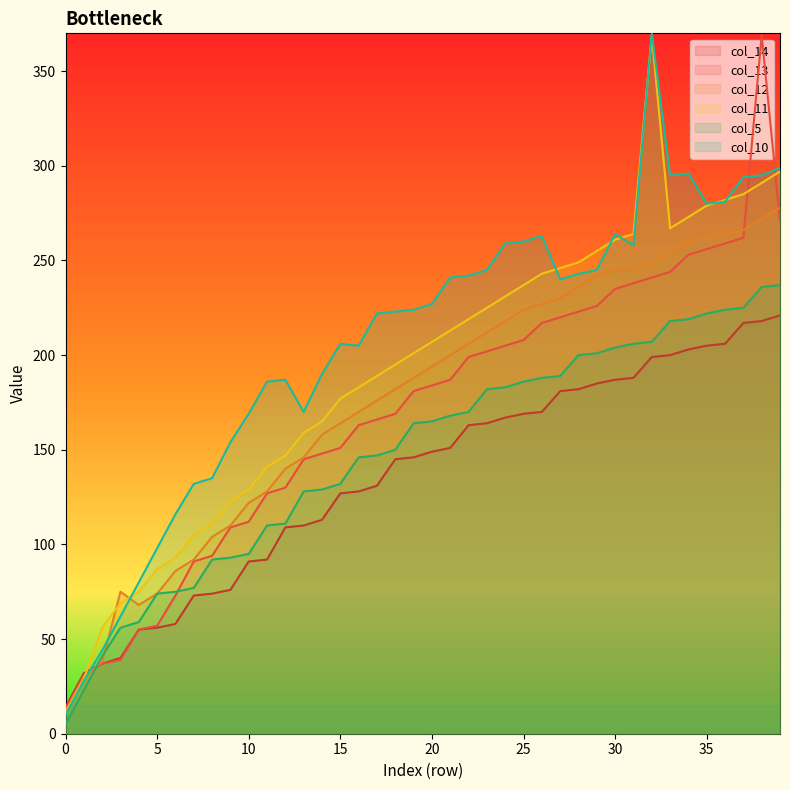

Reading right to left, extract all data points from this chart.

col_14: 39=221	38=218	37=217	36=206	35=205	34=203	33=200	32=199	31=188	30=187	29=185	28=182	27=181	26=170	25=169	24=167	23=164	22=163	21=151	20=149	19=146	18=145	17=131	16=128	15=127	14=113	13=110	12=109	11=92	10=91	9=76	8=74	7=73	6=58	5=56	4=55	3=40	2=37	1=32	0=14
col_13: 39=271	38=369	37=262	36=259	35=256	34=253	33=244	32=241	31=238	30=235	29=226	28=223	27=220	26=217	25=208	24=205	23=202	22=199	21=187	20=184	19=181	18=169	17=166	16=163	15=151	14=148	13=145	12=130	11=127	10=112	9=109	8=94	7=91	6=73	5=57	4=55	3=39	2=37	1=31	0=13
col_12: 39=278	38=272	37=266	36=264	35=263	34=260	33=254	32=248	31=246	30=245	29=242	28=236	27=230	26=227	25=224	24=218	23=212	22=206	21=200	20=194	19=188	18=182	17=176	16=170	15=164	14=158	13=146	12=140	11=128	10=122	9=110	8=104	7=92	6=86	5=74	4=68	3=75	2=38	1=30	0=12
col_11: 39=297	38=291	37=285	36=282	35=279	34=273	33=267	32=369	31=264	30=261	29=255	28=249	27=246	26=243	25=237	24=231	23=225	22=219	21=213	20=207	19=201	18=195	17=189	16=183	15=177	14=165	13=159	12=147	11=141	10=129	9=123	8=111	7=105	6=93	5=87	4=75	3=69	2=56	1=29	0=11
col_5: 39=237	38=236	37=225	36=224	35=222	34=219	33=218	32=207	31=206	30=204	29=201	28=200	27=189	26=188	25=186	24=183	23=182	22=170	21=168	20=165	19=164	18=150	17=147	16=146	15=132	14=129	13=128	12=111	11=110	10=95	9=93	8=92	7=77	6=75	5=74	4=59	3=56	2=41	1=23	0=5
col_10: 39=299	38=295	37=294	36=281	35=280	34=296	33=295	32=370	31=258	30=264	29=245	28=243	27=240	26=263	25=260	24=259	23=245	22=242	21=241	20=227	19=224	18=223	17=222	16=205	15=206	14=190	13=170	12=187	11=186	10=169	9=154	8=135	7=132	6=116	5=98	4=80	3=62	2=44	1=28	0=10